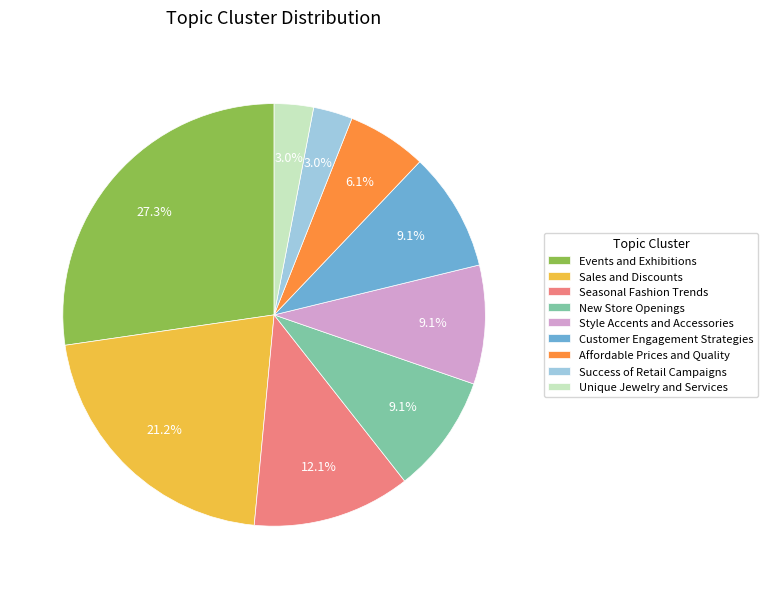

What percentage is the Sales and Discounts slice, to the nearest percent?

21%